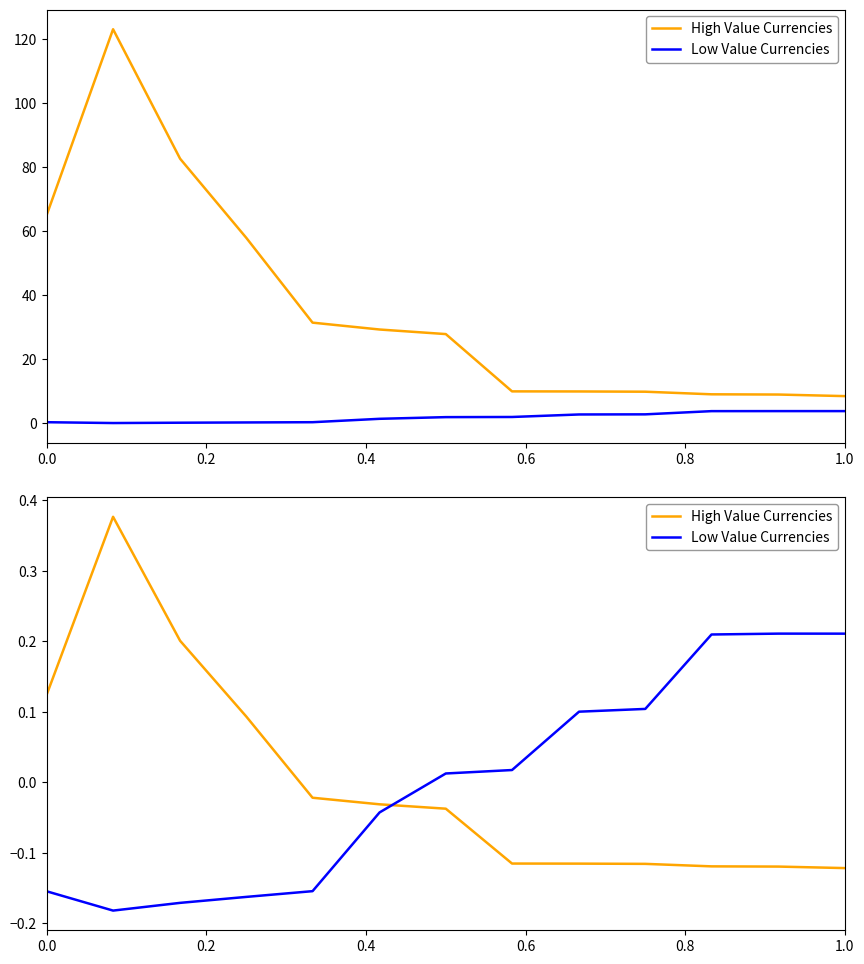

What are all the series names shown in the legend?

High Value Currencies, Low Value Currencies